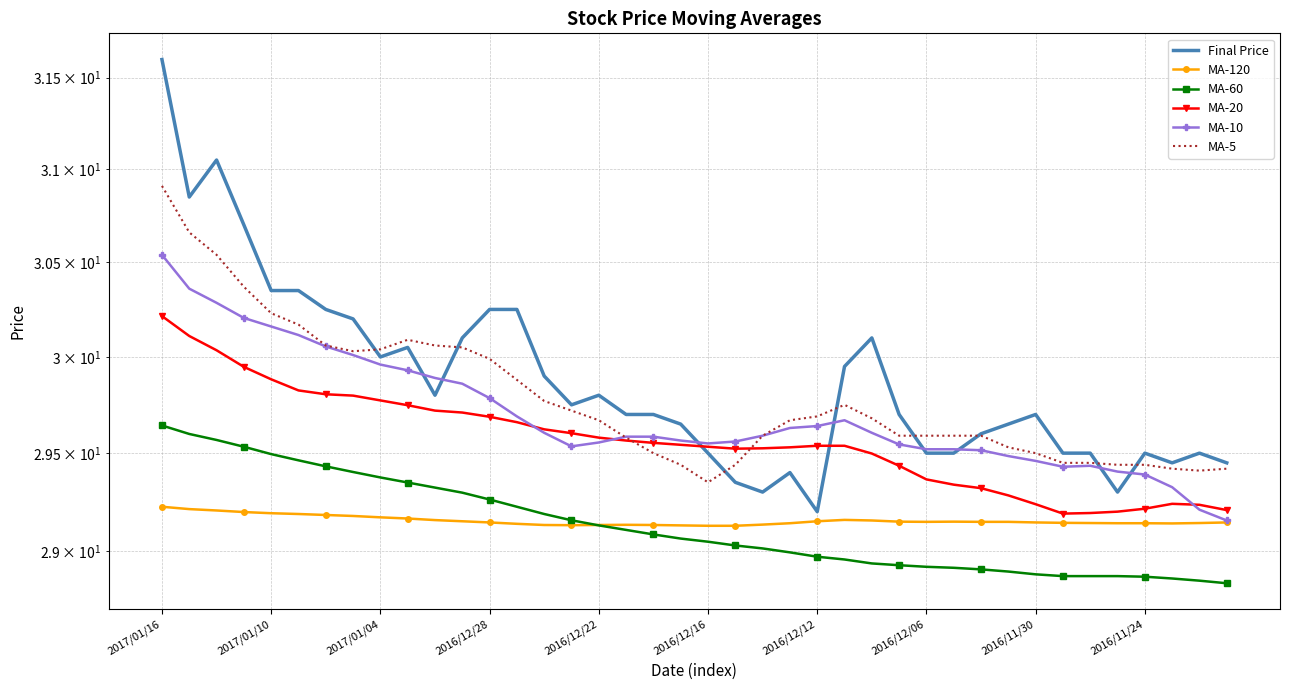

At which category does Final Price reach its first local valley?

2017/01/10